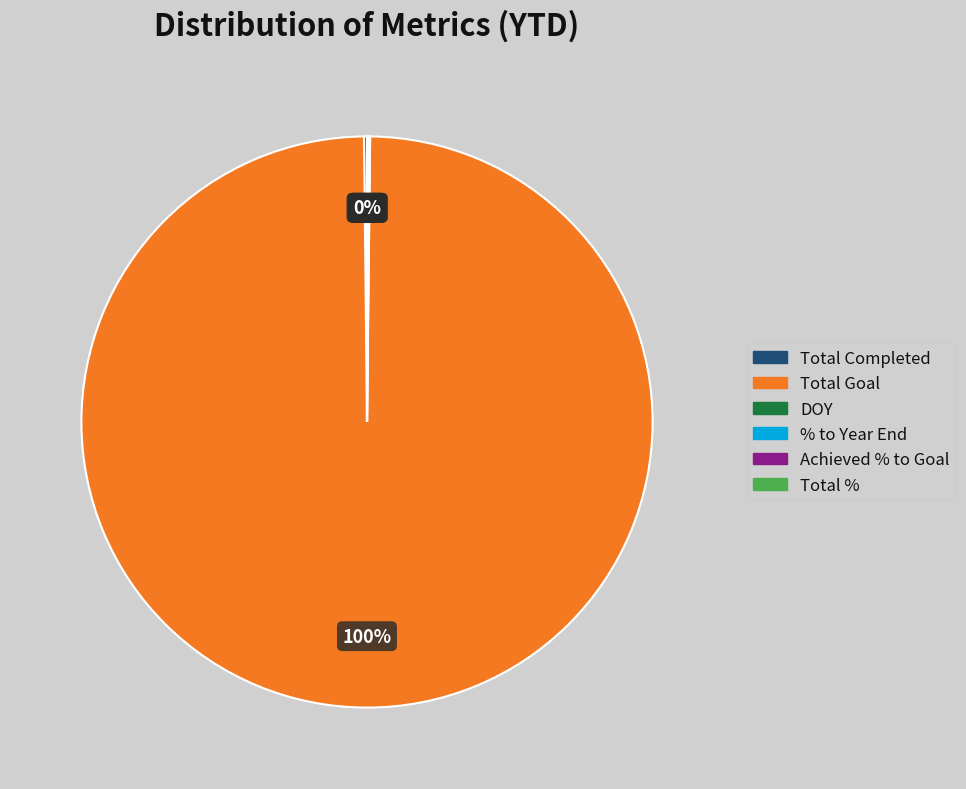

True or false: Total Goal accounts for 100% of the total.

True